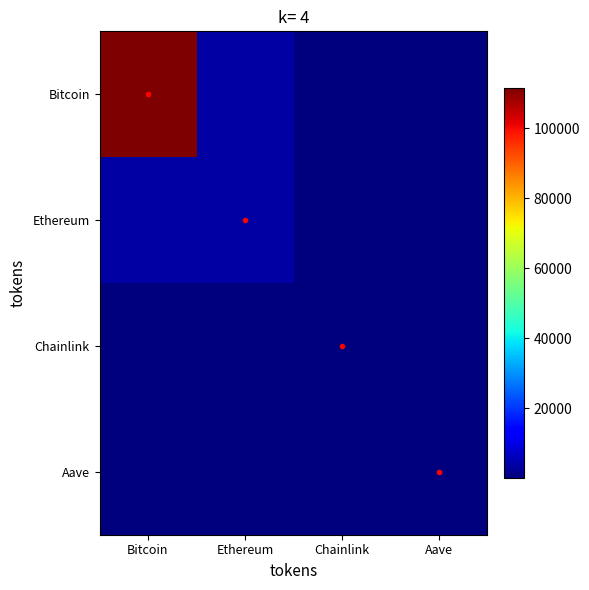

Reading left to right, list all the values displayed in this chart.

Bitcoin: Bitcoin=111539.0	Ethereum=3805.2	Chainlink=17.3	Aave=232.6
Ethereum: Bitcoin=3805.2	Ethereum=3805.2	Chainlink=17.3	Aave=232.6
Chainlink: Bitcoin=17.3	Ethereum=17.3	Chainlink=17.3	Aave=232.6
Aave: Bitcoin=232.6	Ethereum=232.6	Chainlink=232.6	Aave=232.6